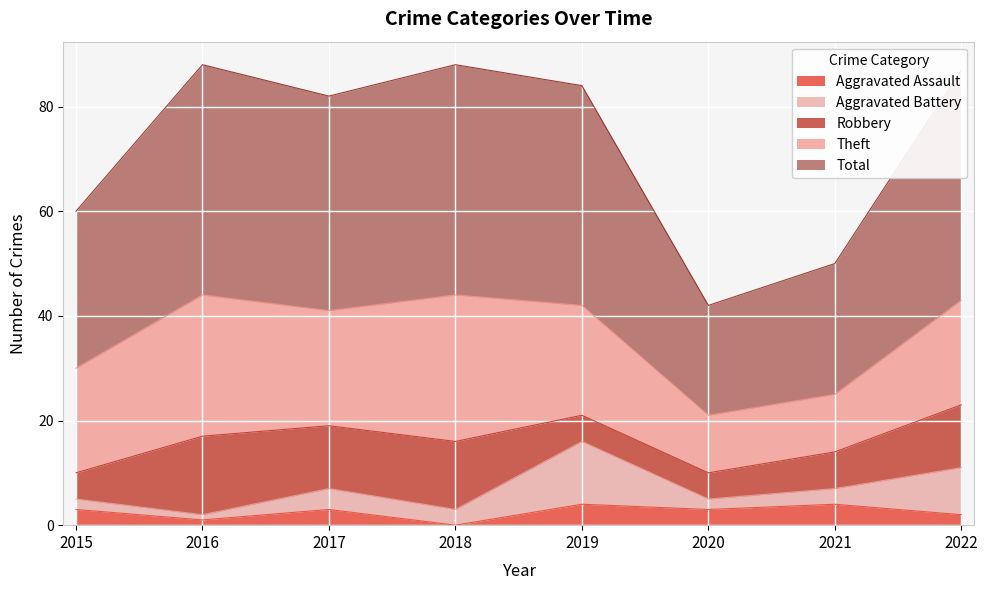

Which series has the largest range (max minus min)?

Total